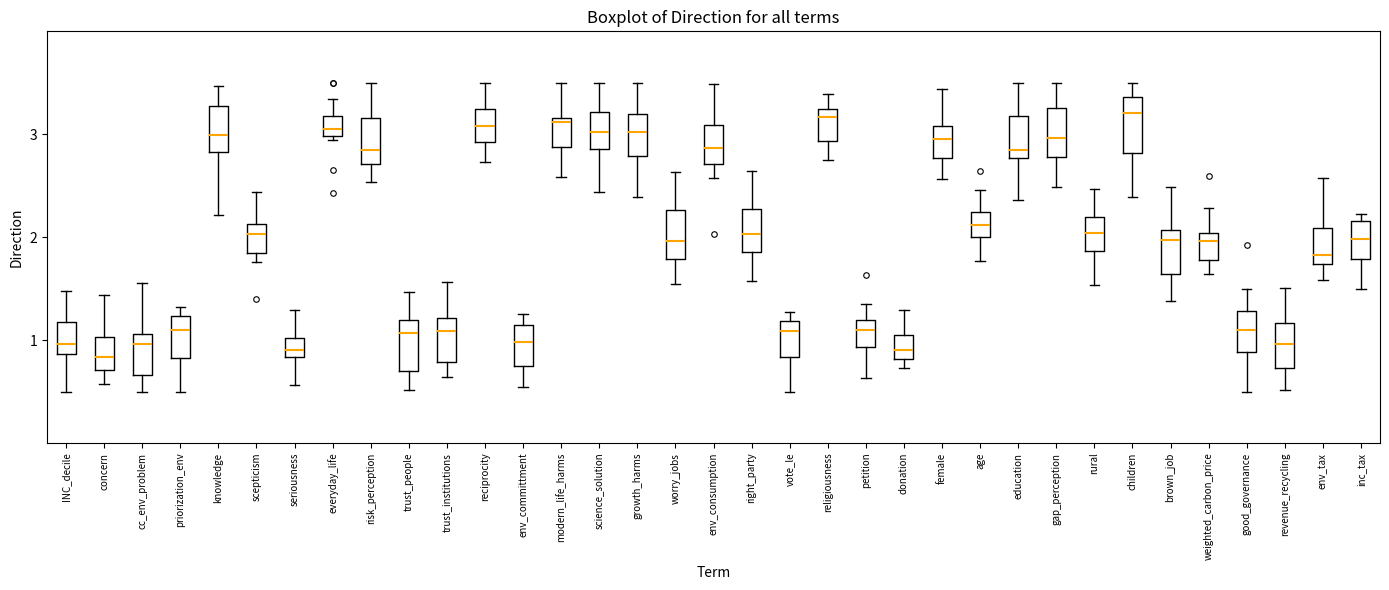

Reading left to right, read every box against the y-axis: the position of its median line, the range the box covers, and the ends of its whiskers. The values are not printed on the chart, so give them approximately, as read against the axis.

INC_decile: median 1.0, box 0.9 to 1.2, whiskers 0.5 to 1.5
concern: median 0.8, box 0.7 to 1.0, whiskers 0.6 to 1.4
cc_env_problem: median 1.0, box 0.7 to 1.1, whiskers 0.5 to 1.6
priorization_env: median 1.1, box 0.8 to 1.2, whiskers 0.5 to 1.3
knowledge: median 3.0, box 2.8 to 3.3, whiskers 2.2 to 3.5
scepticism: median 2.0, box 1.8 to 2.1, whiskers 1.8 (just below the box's lower edge) to 2.4
seriousness: median 0.9, box 0.8 to 1.0, whiskers 0.6 to 1.3
everyday_life: median 3.1, box 3.0 to 3.2, whiskers 2.9 to 3.3
risk_perception: median 2.8, box 2.7 to 3.2, whiskers 2.5 to 3.5
trust_people: median 1.1, box 0.7 to 1.2, whiskers 0.5 to 1.5
trust_institutions: median 1.1, box 0.8 to 1.2, whiskers 0.6 to 1.6
reciprocity: median 3.1, box 2.9 to 3.2, whiskers 2.7 to 3.5
env_committment: median 1.0, box 0.7 to 1.1, whiskers 0.5 to 1.3
modern_life_harms: median 3.1, box 2.9 to 3.2, whiskers 2.6 to 3.5
science_solution: median 3.0, box 2.9 to 3.2, whiskers 2.4 to 3.5
growth_harms: median 3.0, box 2.8 to 3.2, whiskers 2.4 to 3.5
worry_jobs: median 2.0, box 1.8 to 2.3, whiskers 1.5 to 2.6
env_consumption: median 2.9, box 2.7 to 3.1, whiskers 2.6 to 3.5
right_party: median 2.0, box 1.9 to 2.3, whiskers 1.6 to 2.6
vote_le: median 1.1, box 0.8 to 1.2, whiskers 0.5 to 1.3
religiousness: median 3.2 (just below the box's upper edge), box 2.9 to 3.2, whiskers 2.8 to 3.4
petition: median 1.1, box 0.9 to 1.2, whiskers 0.6 to 1.3
donation: median 0.9, box 0.8 to 1.0, whiskers 0.7 to 1.3
female: median 3.0, box 2.8 to 3.1, whiskers 2.6 to 3.4
age: median 2.1, box 2.0 to 2.2, whiskers 1.8 to 2.5
education: median 2.8 (just above the box's lower edge), box 2.8 to 3.2, whiskers 2.4 to 3.5
gap_perception: median 3.0, box 2.8 to 3.3, whiskers 2.5 to 3.5
rural: median 2.0, box 1.9 to 2.2, whiskers 1.5 to 2.5
children: median 3.2, box 2.8 to 3.4, whiskers 2.4 to 3.5
brown_job: median 2.0, box 1.6 to 2.1, whiskers 1.4 to 2.5
weighted_carbon_price: median 2.0 (just below the box's upper edge), box 1.8 to 2.0, whiskers 1.6 to 2.3
good_governance: median 1.1, box 0.9 to 1.3, whiskers 0.5 to 1.5
revenue_recycling: median 1.0, box 0.7 to 1.2, whiskers 0.5 to 1.5
env_tax: median 1.8, box 1.7 to 2.1, whiskers 1.6 to 2.6
inc_tax: median 2.0, box 1.8 to 2.2, whiskers 1.5 to 2.2 (just above the box's upper edge)